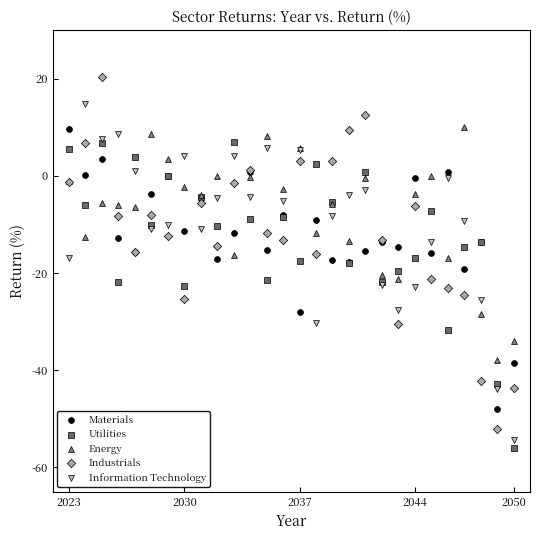

What are all the series names shown in the legend?

Materials, Utilities, Energy, Industrials, Information Technology